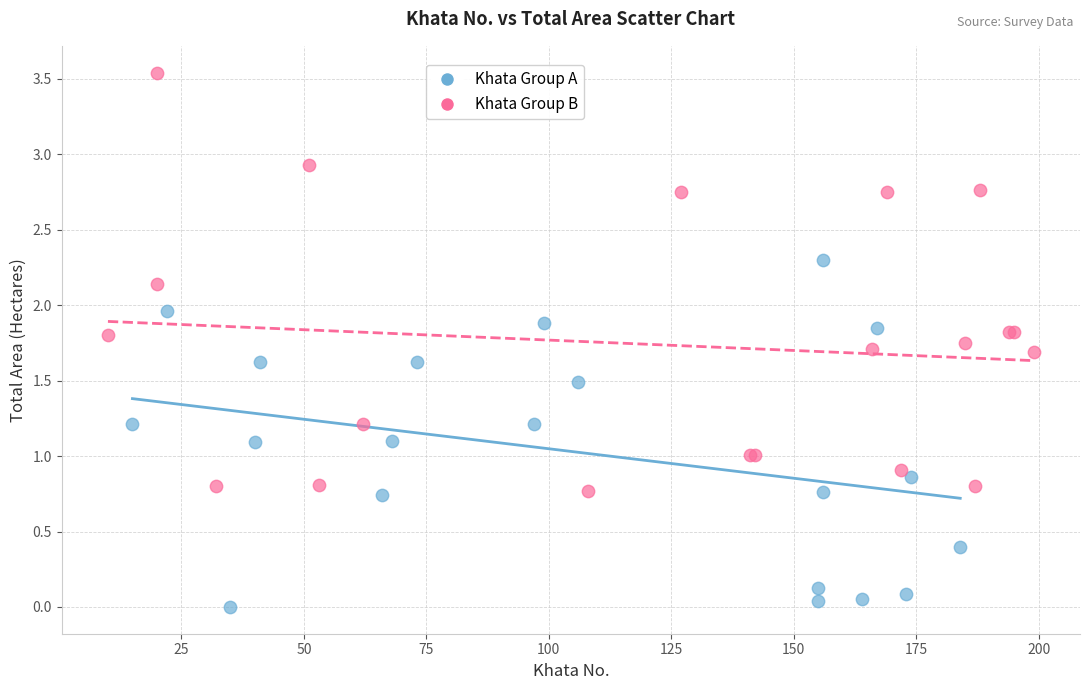

Which series has the largest Y range (max minus min)?

Khata Group B